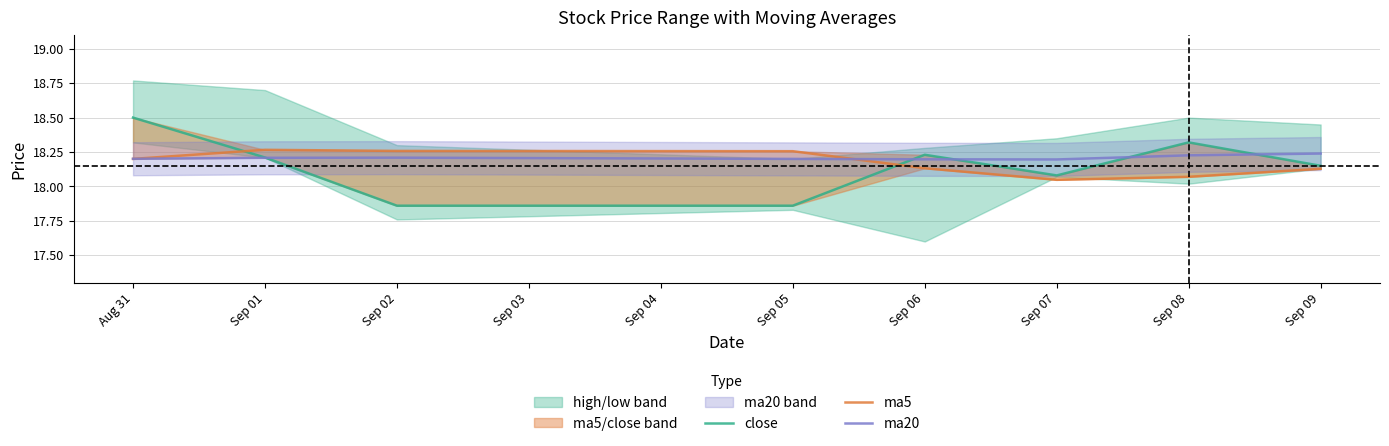

After their last crossing, which series has the higher values: ma20 or close?

ma20